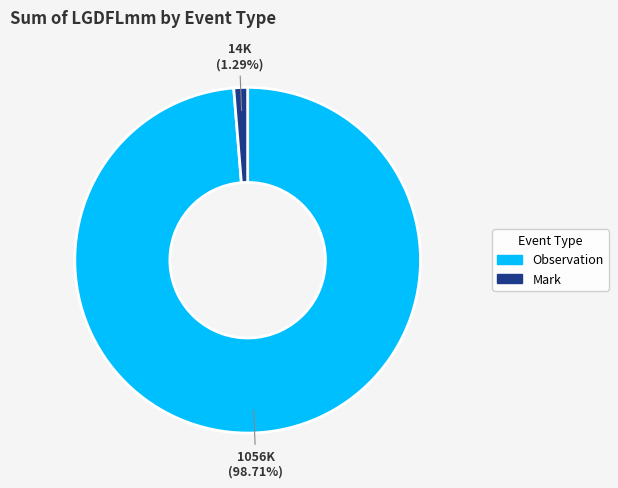

Is there any slice that represents more than half of the pie?

Yes